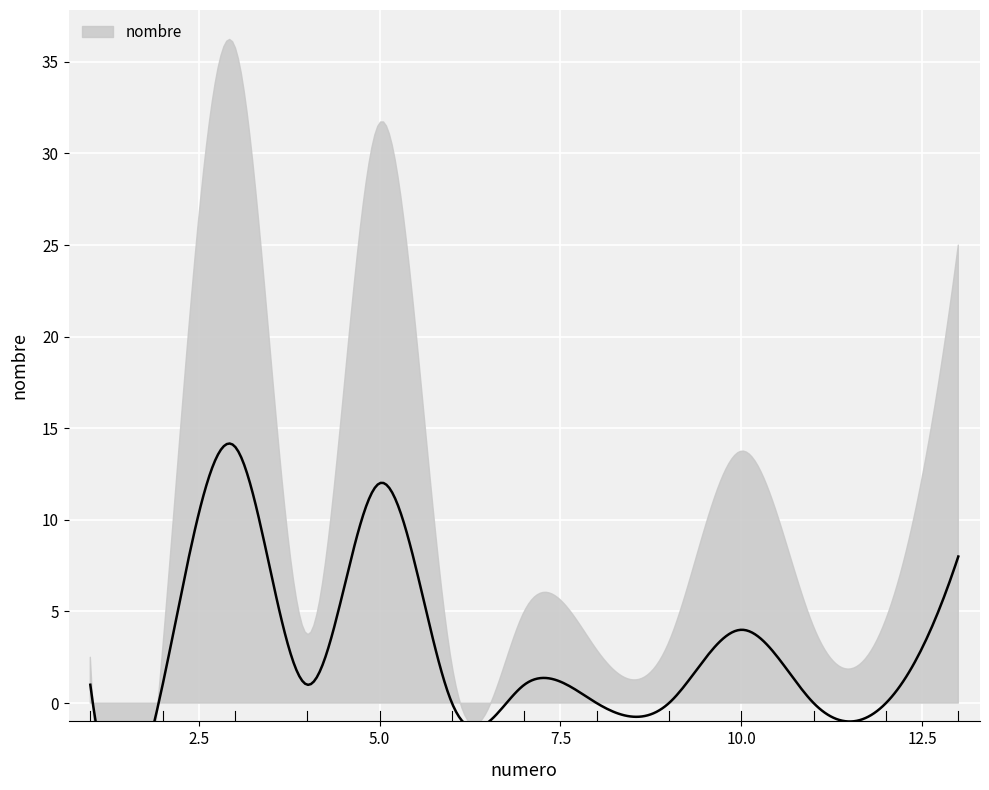

Reading left to right, what are all the values shown in this chart?

1	1	14	1	12	0	1	0	0	4	0	0	8